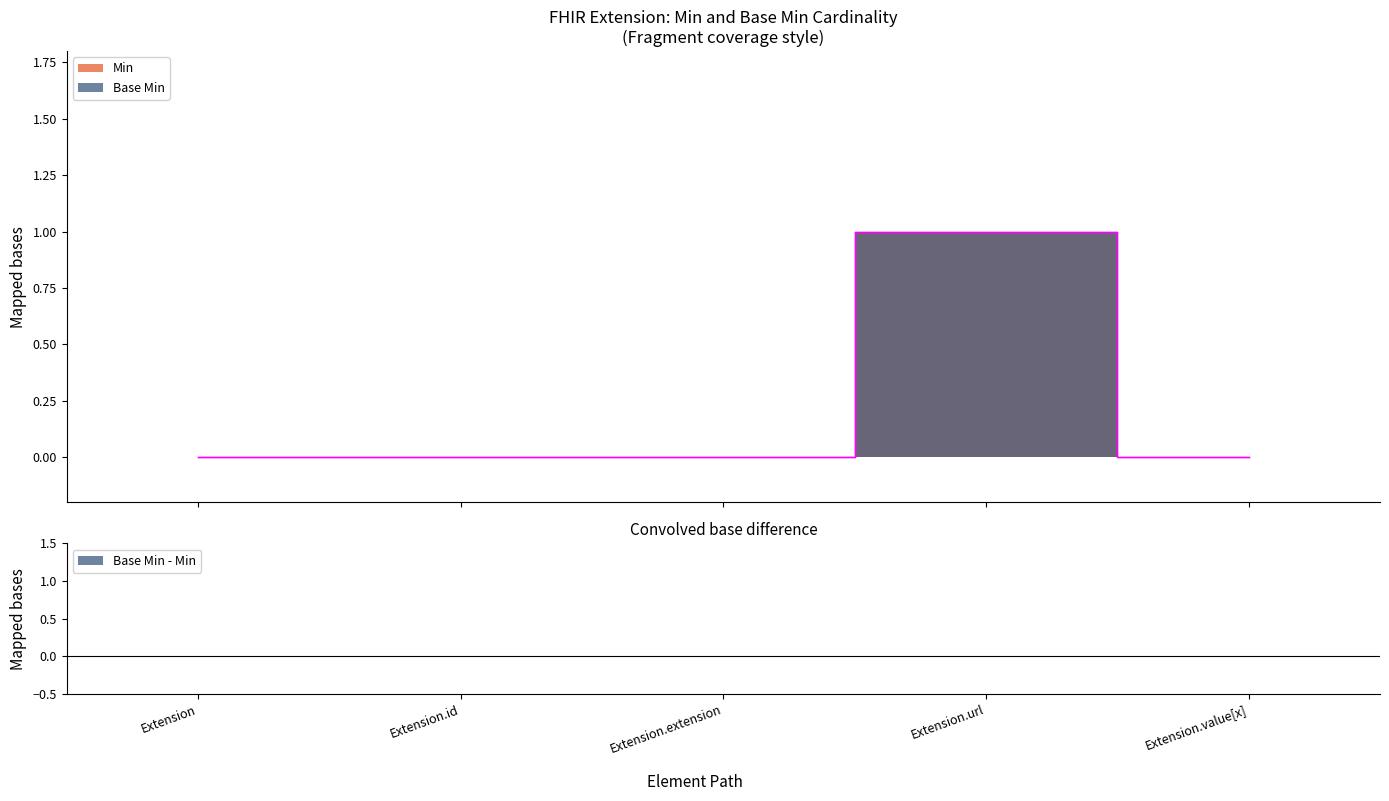

What is the sum of all Base Min values?

1